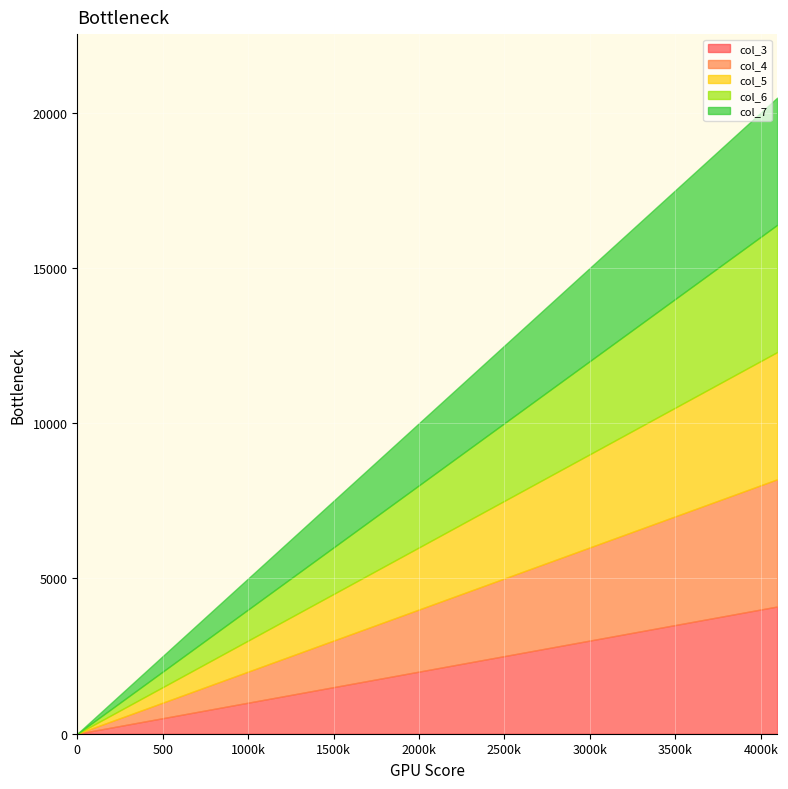

At which category does the chart reach its peak across all series?

4096